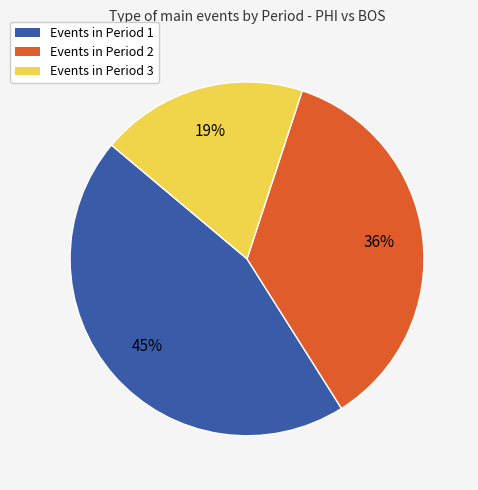

How many segments does this pie chart have?

3